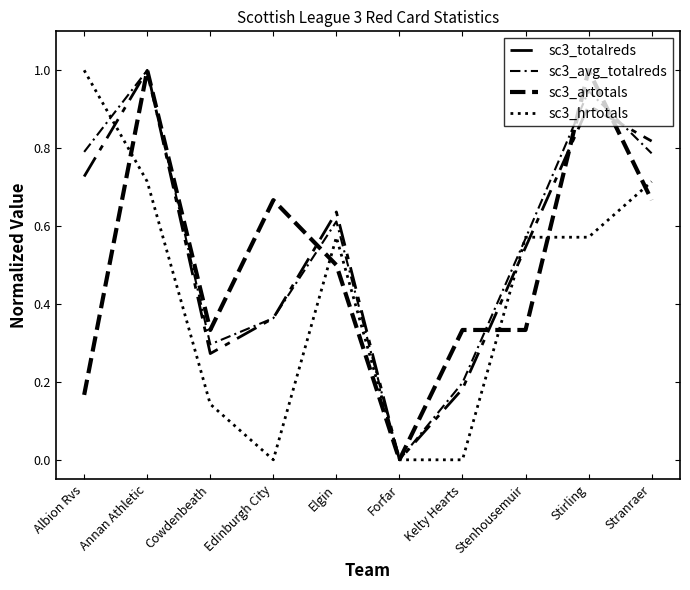

What value does the sc3_artotals series have at Cowdenbeath?

0.3